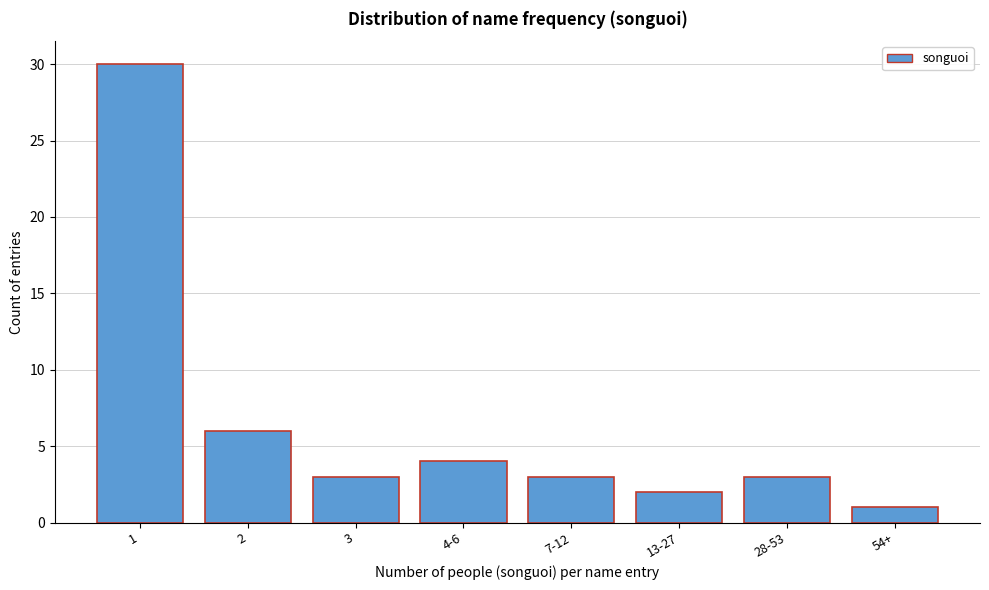

Reading left to right, what are all the values shown in this chart?

1=30	2=6	3=3	4-6=4	7-12=3	13-27=2	28-53=3	54+=1